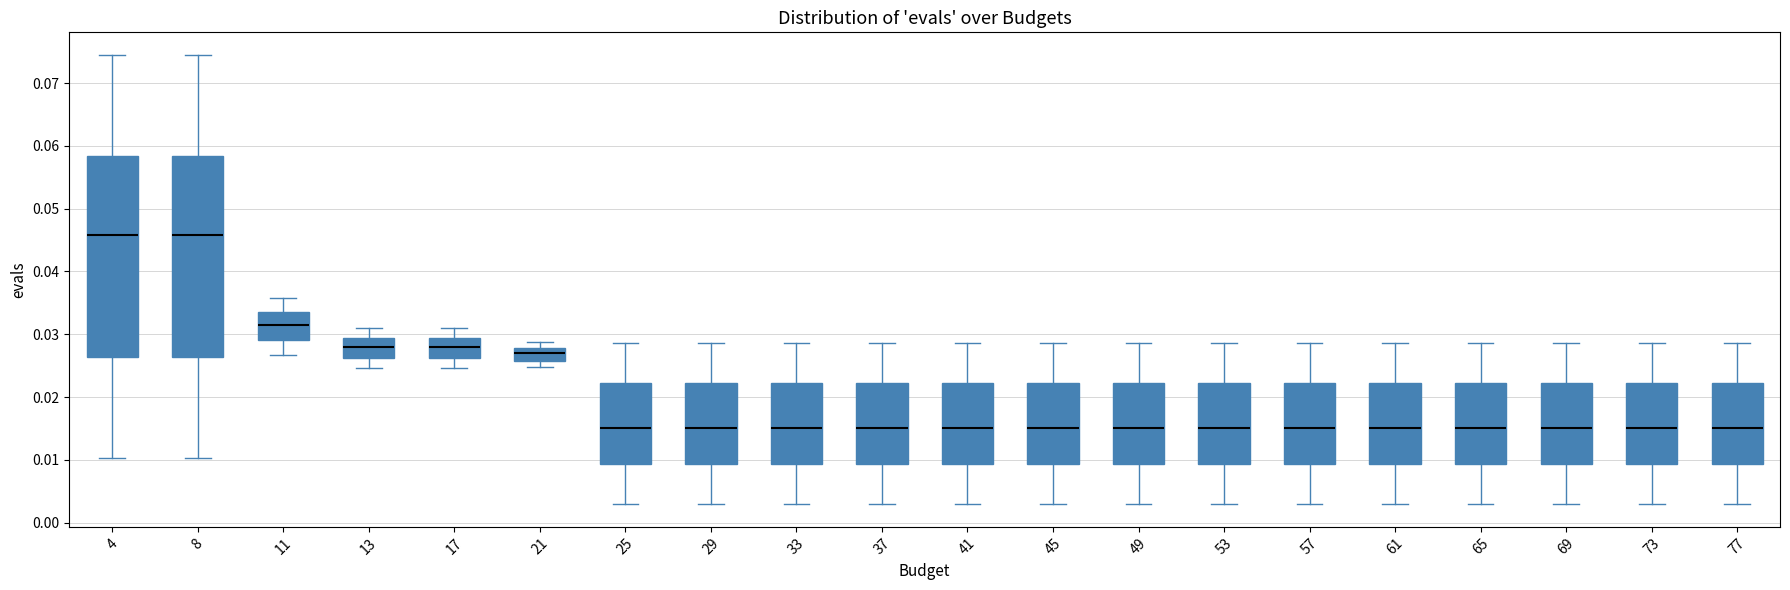

Reading left to right, read every box against the y-axis: the position of its median line, the range the box covers, and the ends of its whiskers. The values are not printed on the chart, so give them approximately, as read against the axis.

4: median 0.046, box 0.026 to 0.058, whiskers 0.010 to 0.075
8: median 0.046, box 0.026 to 0.058, whiskers 0.010 to 0.075
11: median 0.031, box 0.029 to 0.034, whiskers 0.027 to 0.036
13: median 0.028, box 0.026 to 0.029, whiskers 0.025 to 0.031
17: median 0.028, box 0.026 to 0.029, whiskers 0.025 to 0.031
21: median 0.027, box 0.026 to 0.028, whiskers 0.025 to 0.029
25: median 0.015, box 0.009 to 0.022, whiskers 0.003 to 0.029
29: median 0.015, box 0.009 to 0.022, whiskers 0.003 to 0.029
33: median 0.015, box 0.009 to 0.022, whiskers 0.003 to 0.029
37: median 0.015, box 0.009 to 0.022, whiskers 0.003 to 0.029
41: median 0.015, box 0.009 to 0.022, whiskers 0.003 to 0.029
45: median 0.015, box 0.009 to 0.022, whiskers 0.003 to 0.029
49: median 0.015, box 0.009 to 0.022, whiskers 0.003 to 0.029
53: median 0.015, box 0.009 to 0.022, whiskers 0.003 to 0.029
57: median 0.015, box 0.009 to 0.022, whiskers 0.003 to 0.029
61: median 0.015, box 0.009 to 0.022, whiskers 0.003 to 0.029
65: median 0.015, box 0.009 to 0.022, whiskers 0.003 to 0.029
69: median 0.015, box 0.009 to 0.022, whiskers 0.003 to 0.029
73: median 0.015, box 0.009 to 0.022, whiskers 0.003 to 0.029
77: median 0.015, box 0.009 to 0.022, whiskers 0.003 to 0.029